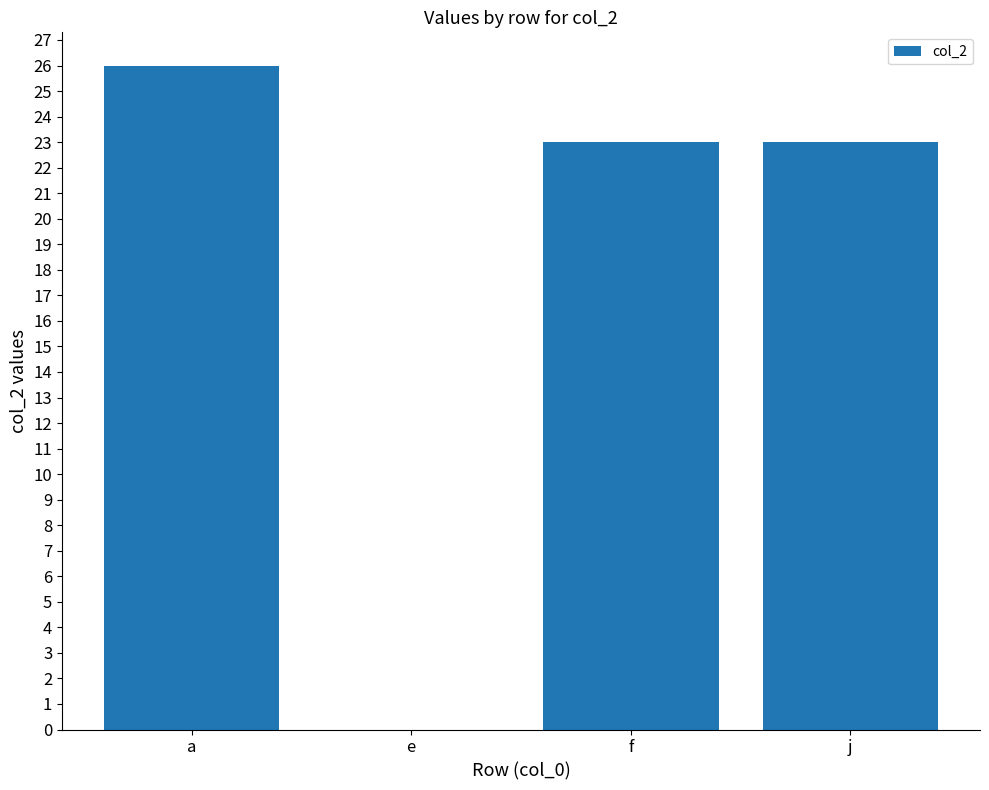

At which category does the chart reach its peak across all series?

a